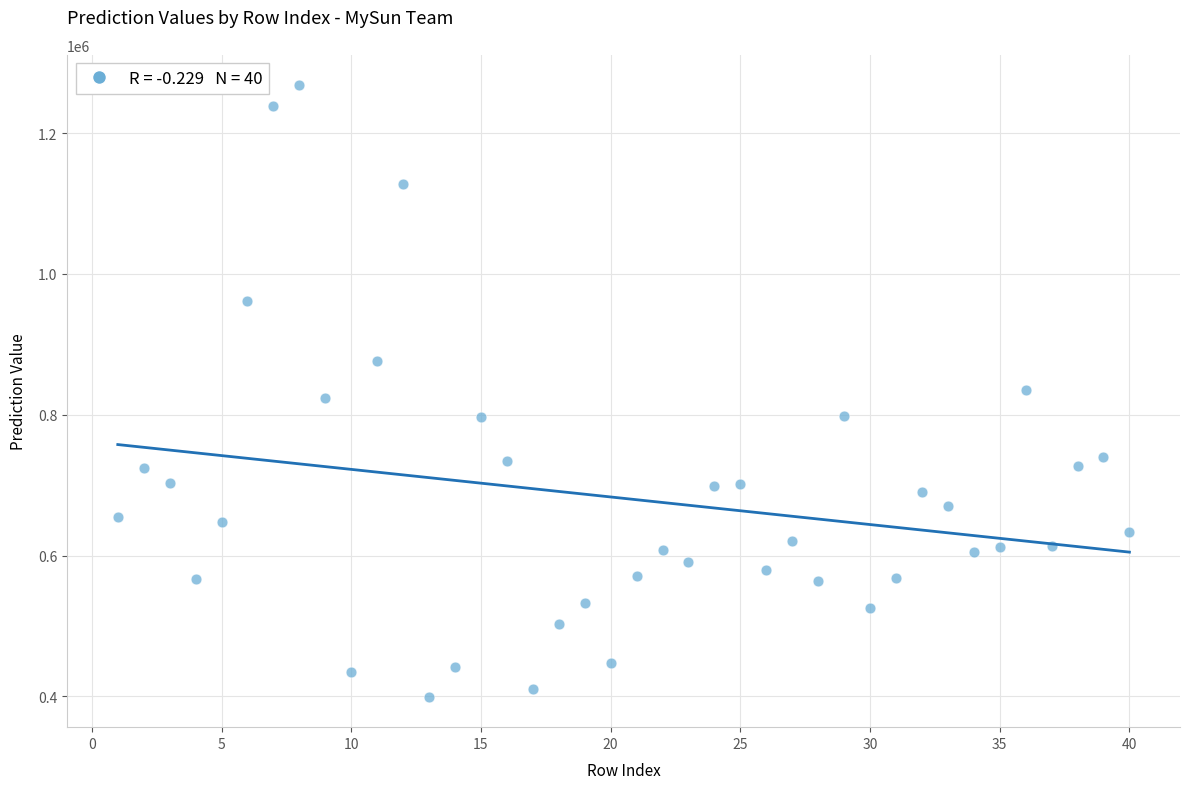

What is the range of X values (max minus min)?

39.0